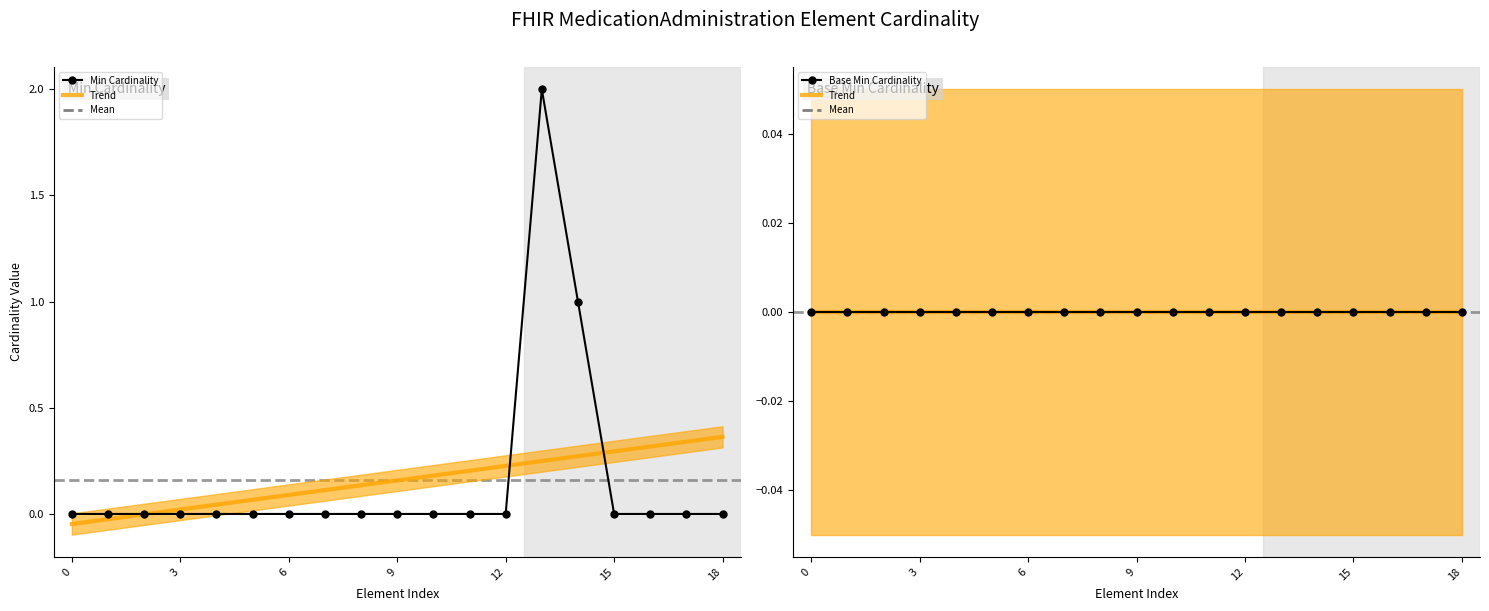

Between 14 and 17, which is larger?

14